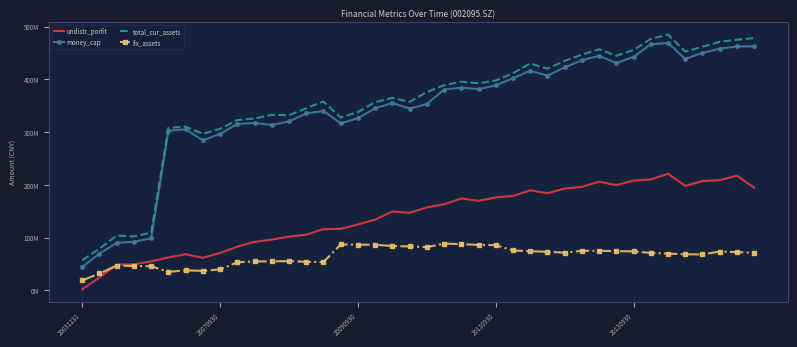

What are all the series names shown in the legend?

undistr_porfit, money_cap, total_cur_assets, fix_assets